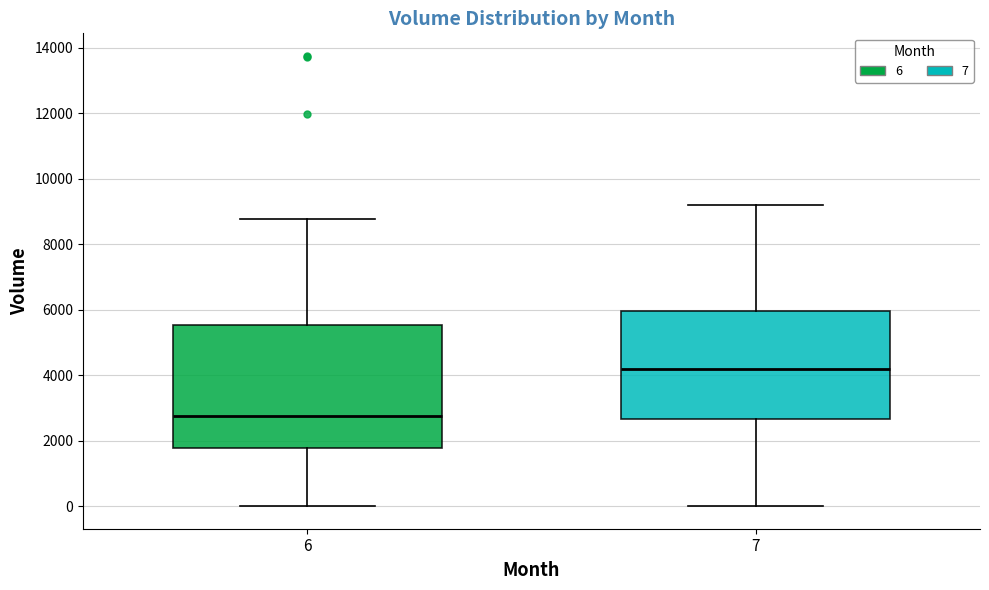

Reading left to right, read every box against the y-axis: the position of its median line, the range the box covers, and the ends of its whiskers. The values are not printed on the chart, so give them approximately, as read against the axis.

6: median 2800, box 1800 to 5600, whiskers 0 to 8800
7: median 4200, box 2600 to 6000, whiskers 0 to 9200